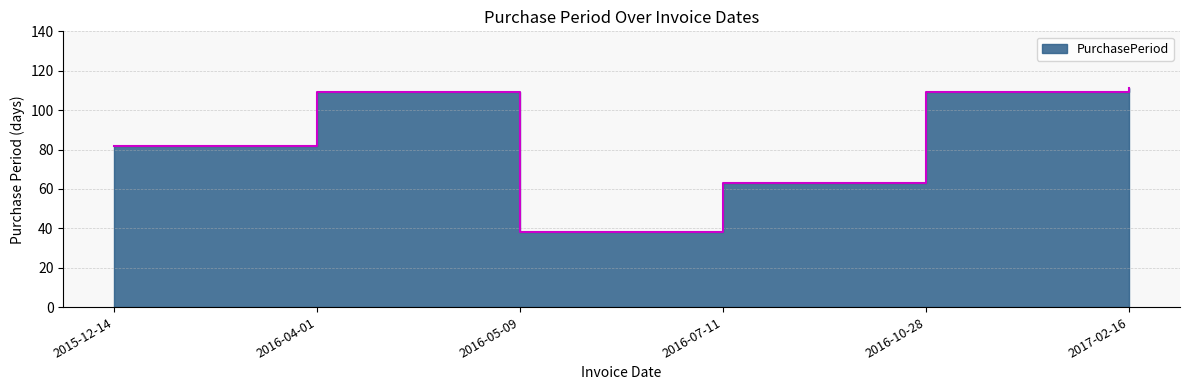

List the labels in order of value, smallest first.

2016-05-09, 2016-07-11, 2015-12-14, 2016-04-01, 2016-10-28, 2017-02-16